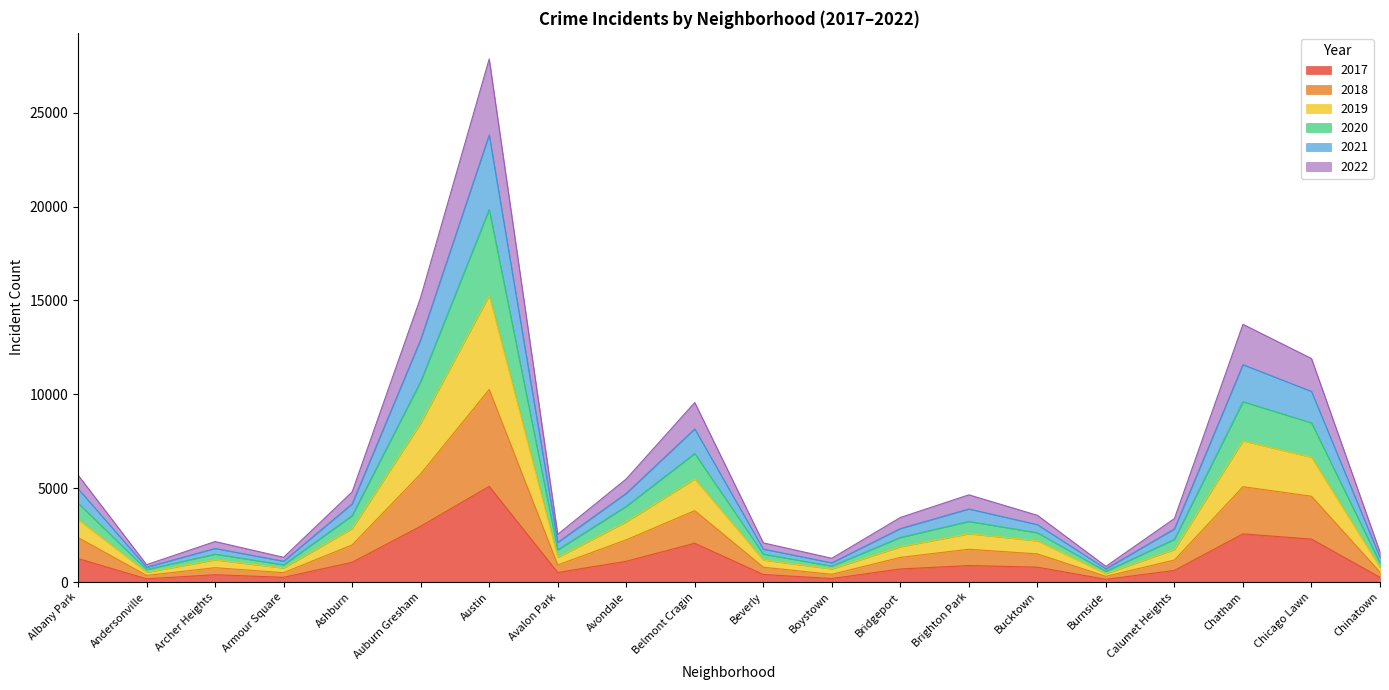

True or false: 2021 and 2020 cross at least once.

False